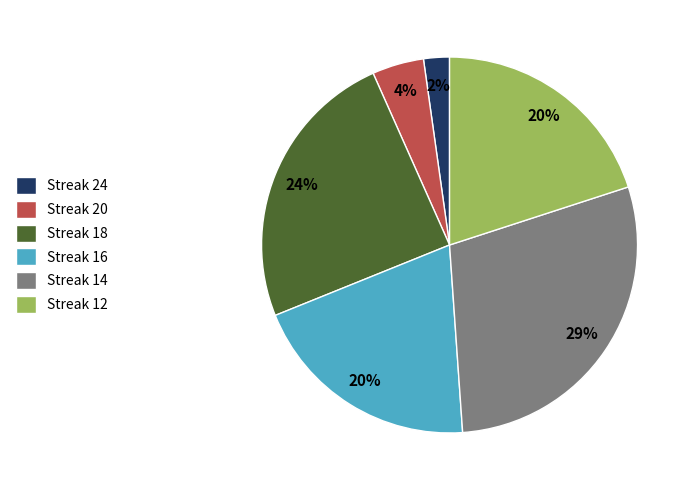

What percentage is the Streak 20 slice, to the nearest percent?

4%